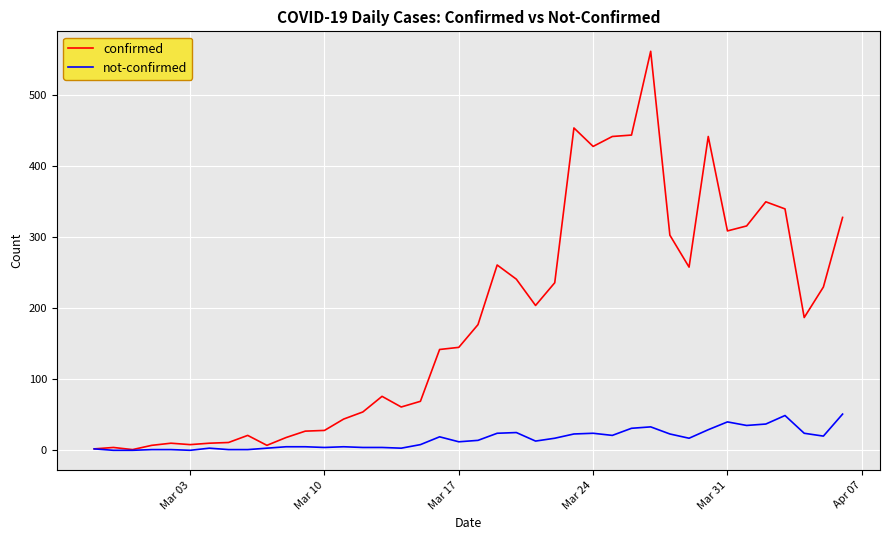

What are all the series names shown in the legend?

confirmed, not-confirmed